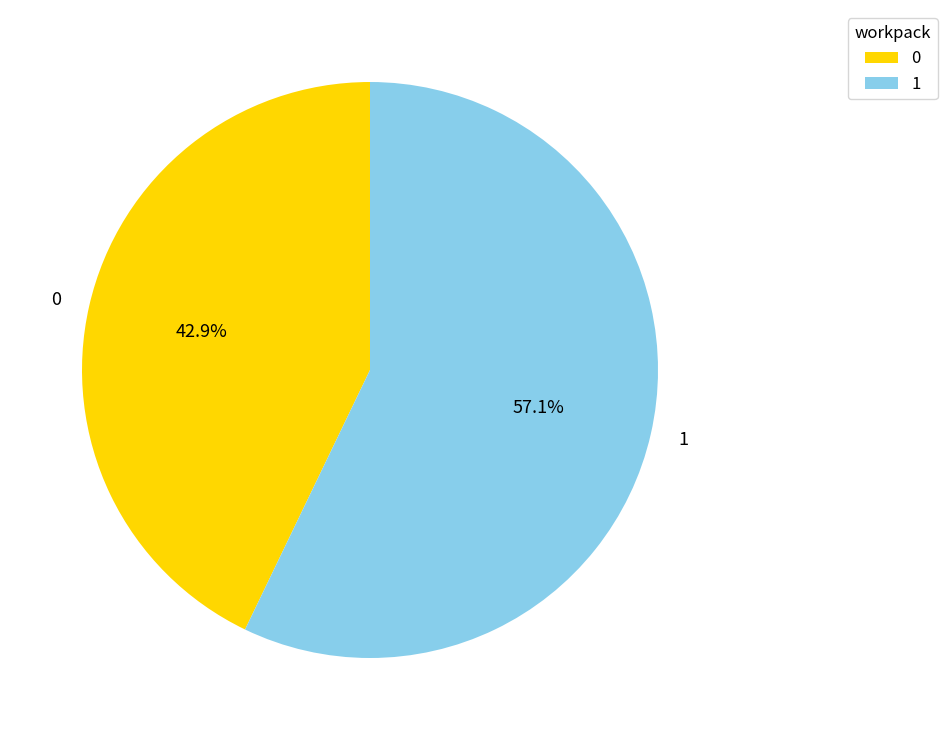

Is it true that 1 is 22% of the pie?

False